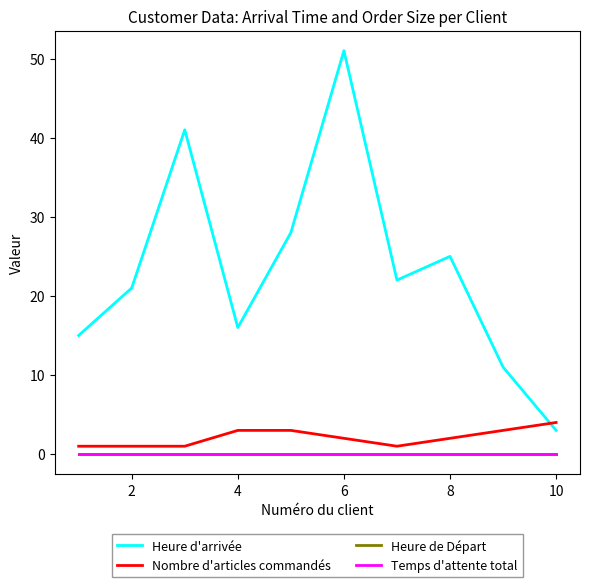

Does the chart display data point markers on the line(s)?

No